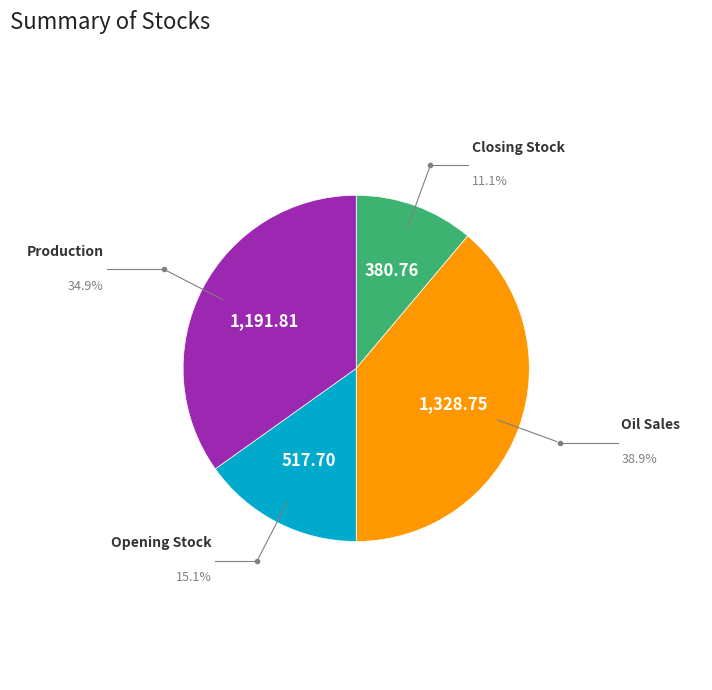

Is the sum of Production and Closing Stock greater than half?

No